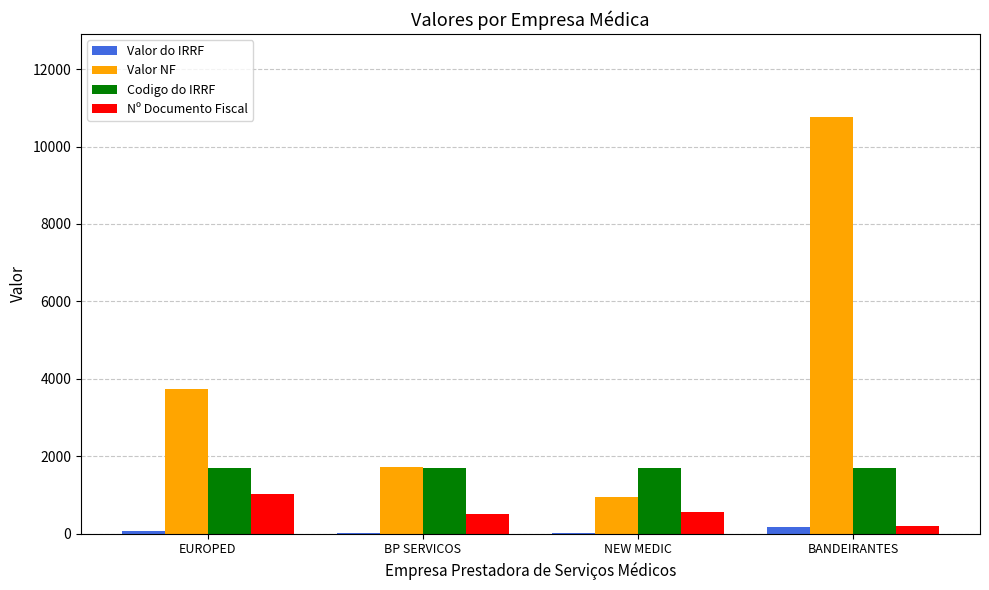

What is the greatest value displayed?

10757.4